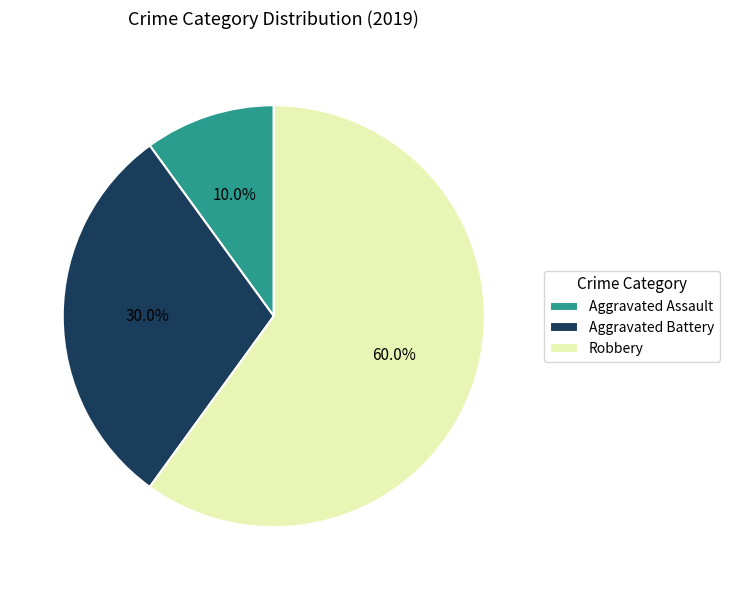

To the nearest percent, what portion does Aggravated Assault represent?

10%